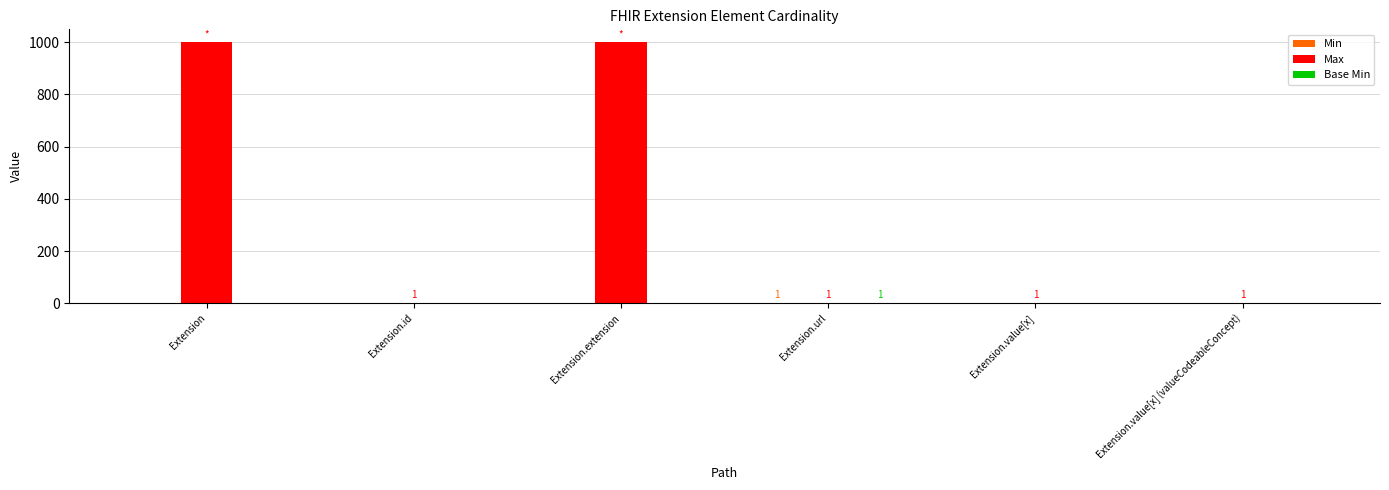

What is the average value of the Max series?

334